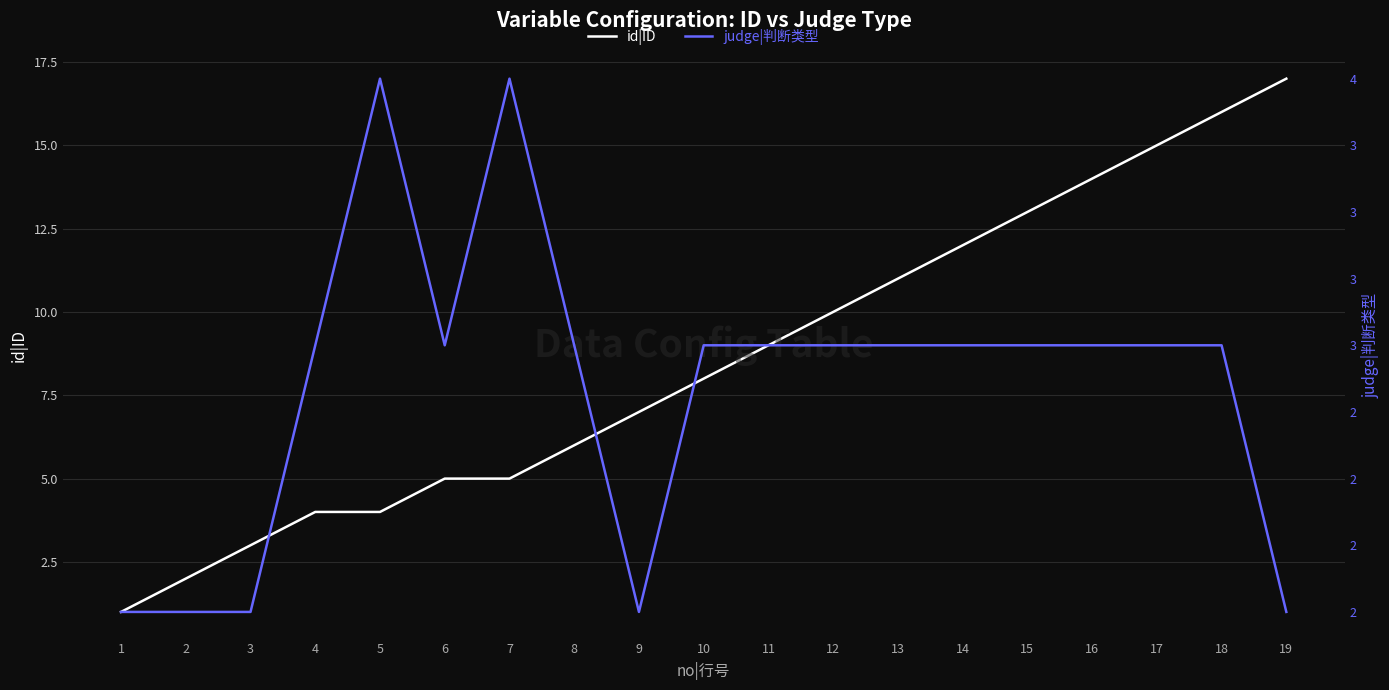

What is the minimum value shown in the chart?

1